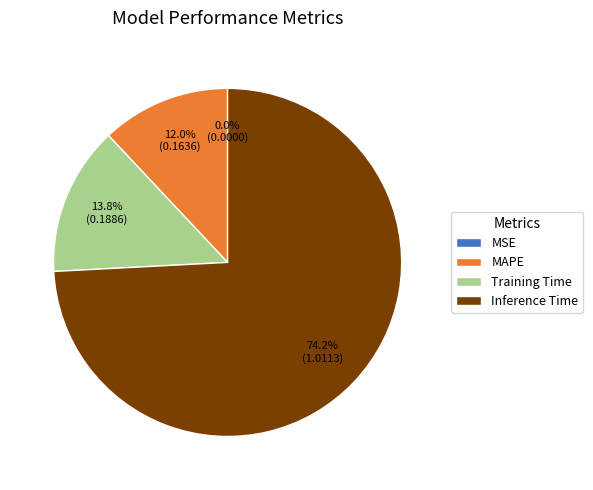

What is the largest slice in the pie chart?

Inference Time